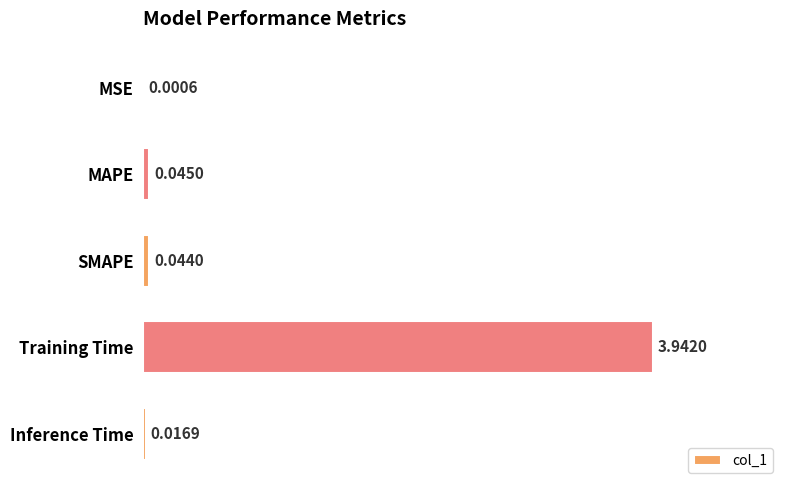

What is the sum of the values at Training Time and MAPE?

4.0